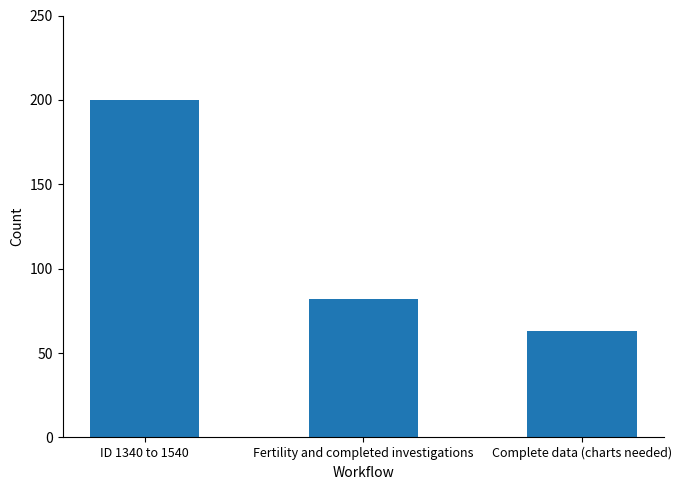

What position from the left is Complete data (charts needed)?

3